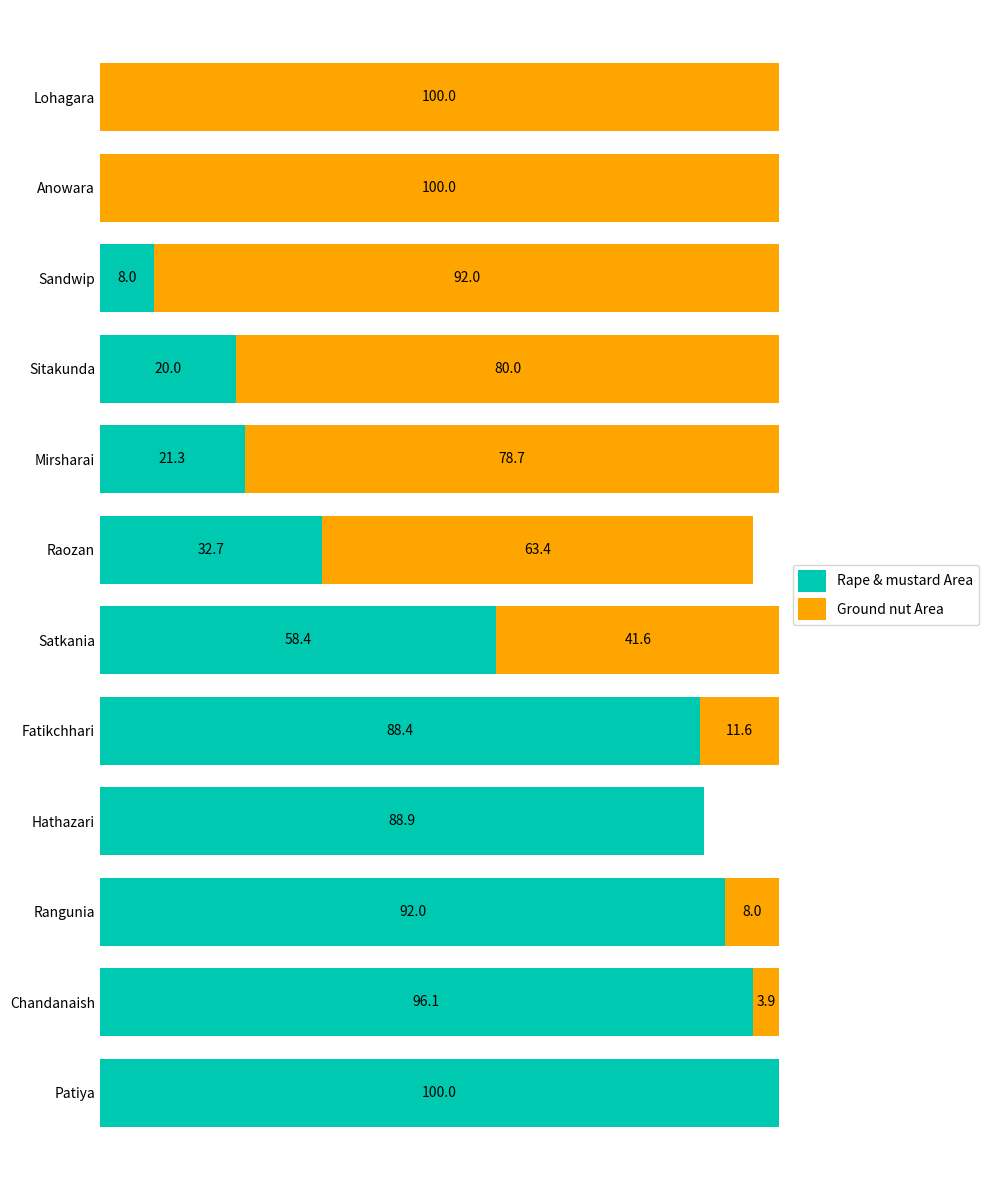

Where is Rape & mustard Area nearest to the value 50?

Satkania